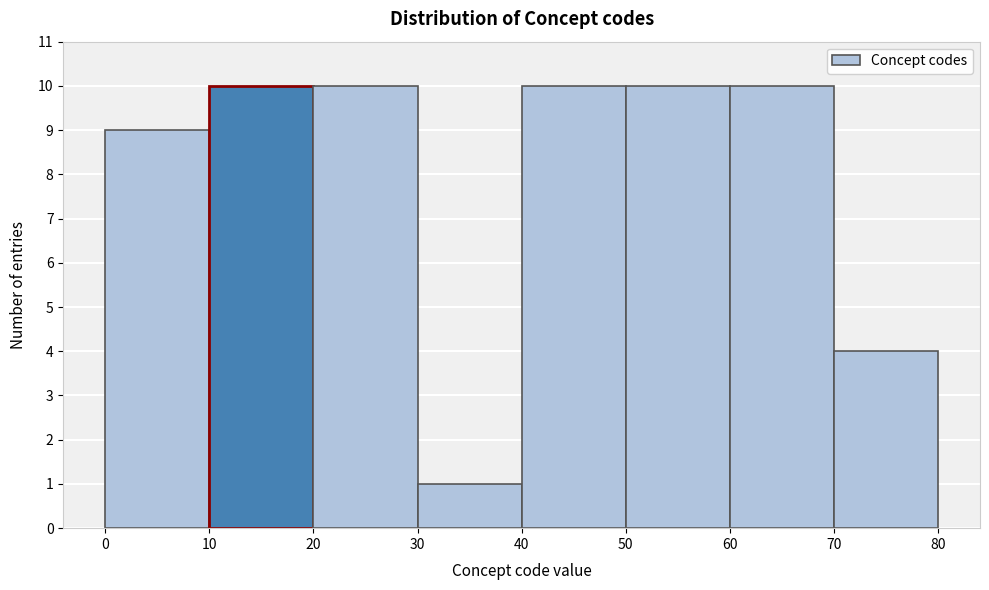

Reading left to right, transcribe this chart: for each bar, give the range it covers on the x-axis and its height. The values are not printed on the chart, so give them approximately, as read against the axis.

0 to 10: 9
10 to 20: 10
20 to 30: 10
30 to 40: 1
40 to 50: 10
50 to 60: 10
60 to 70: 10
70 to 80: 4